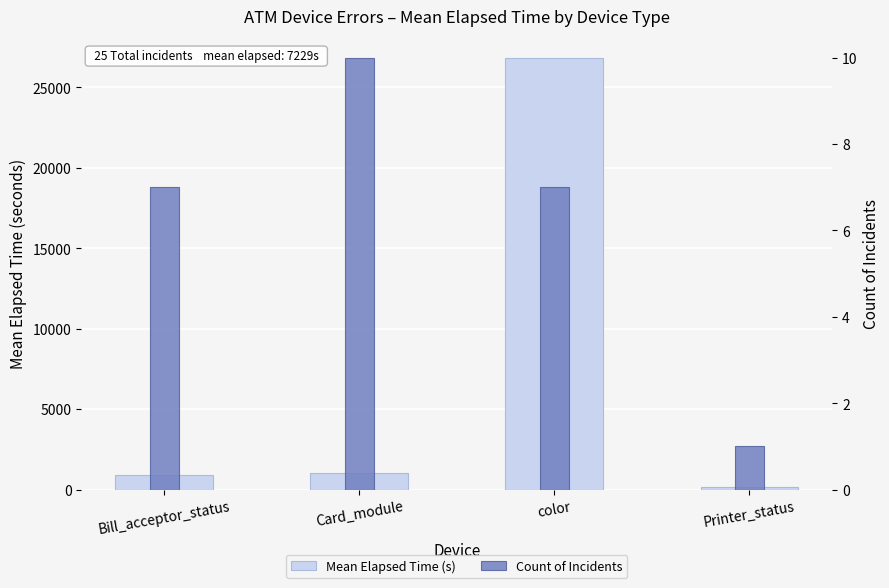

The value of Mean Elapsed Time (s) at color is 44353.2. True or false?

False